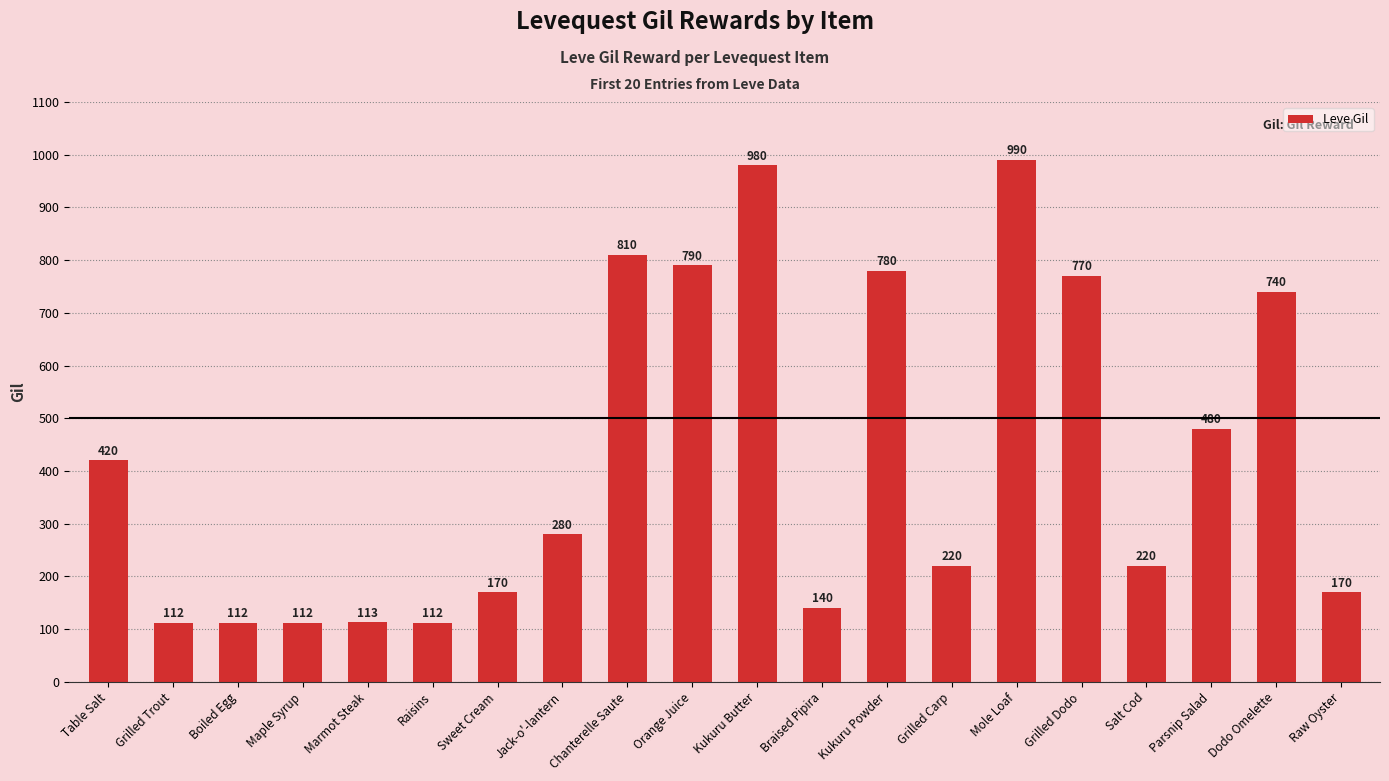

Reading right to left, extract all data points from this chart.

170	740	480	220	770	990	220	780	140	980	790	810	280	170	112	113	112	112	112	420